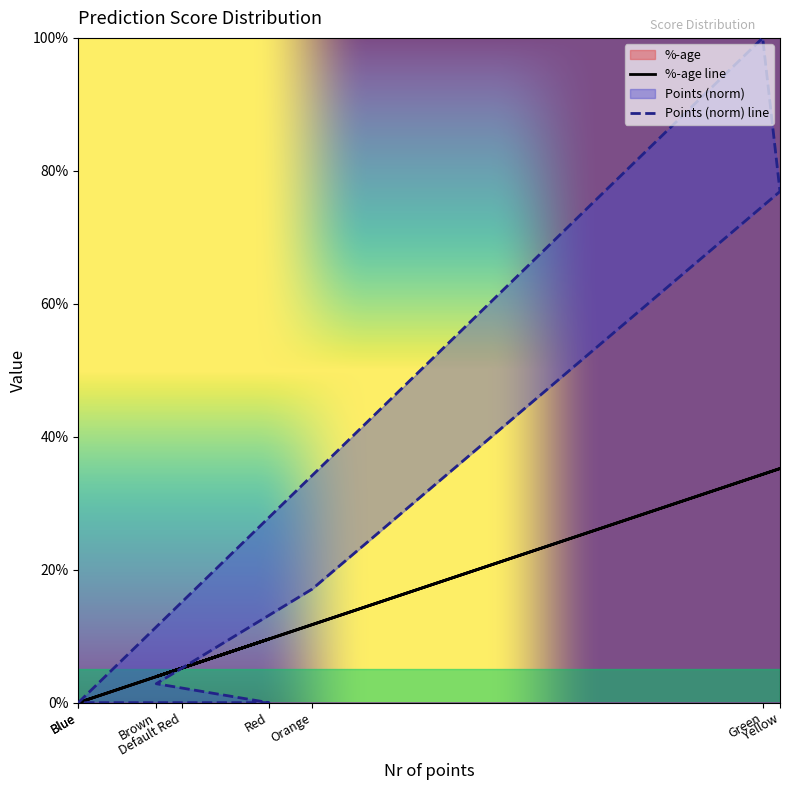

What is the value of the %-age point at the 4th from the left?

0.1